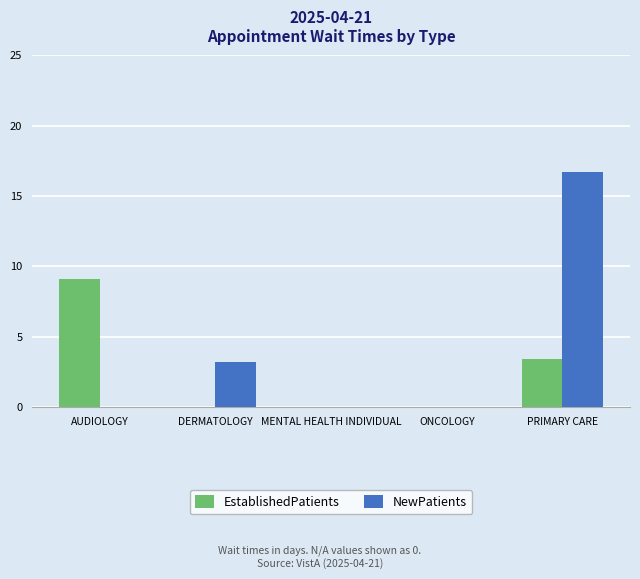

How many groups of bars are there?

5